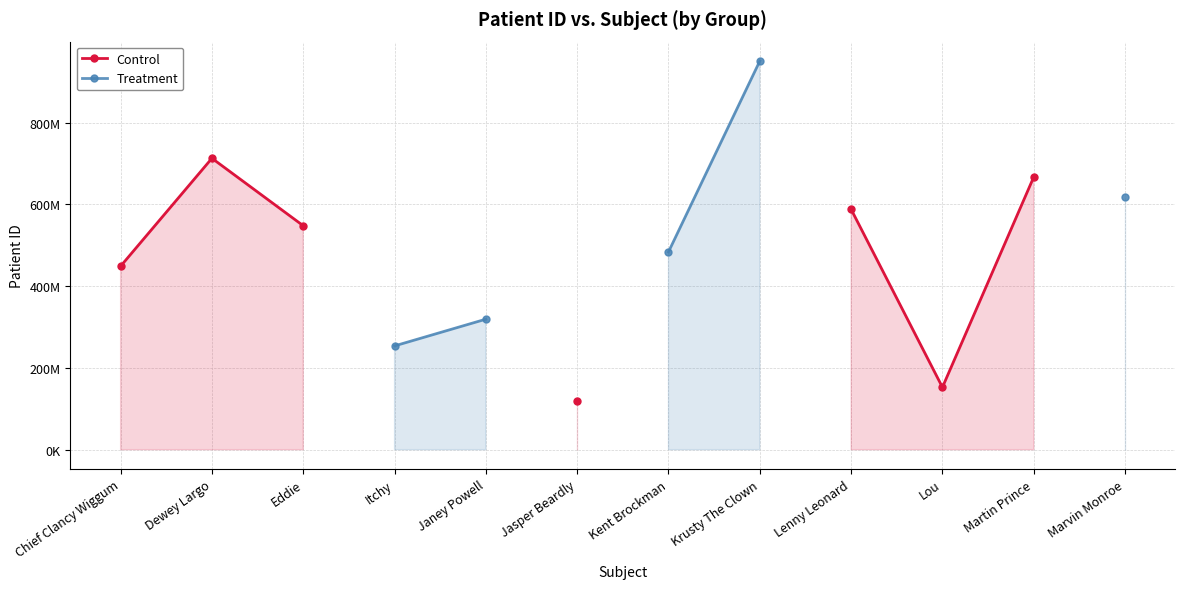

What is the label of the 4th point from the right?

Lenny Leonard